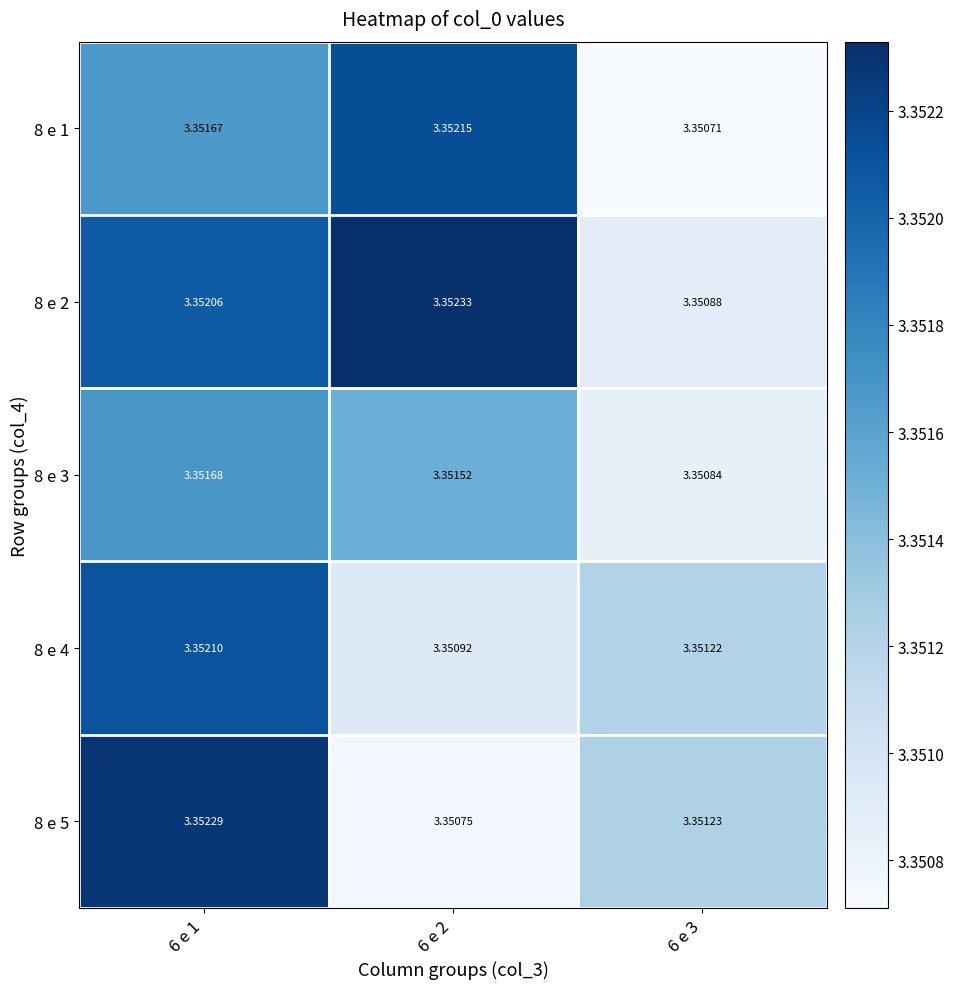

Which category has the lowest value across all series?

6 e 3